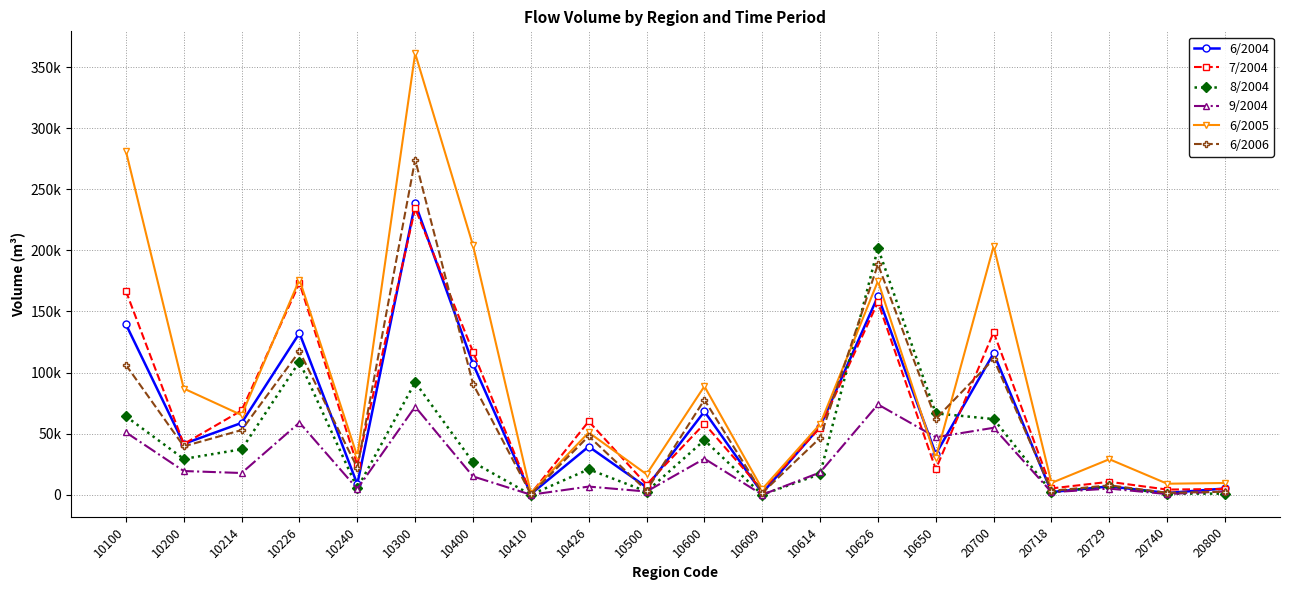

What is the maximum value shown in the chart?

361291.8